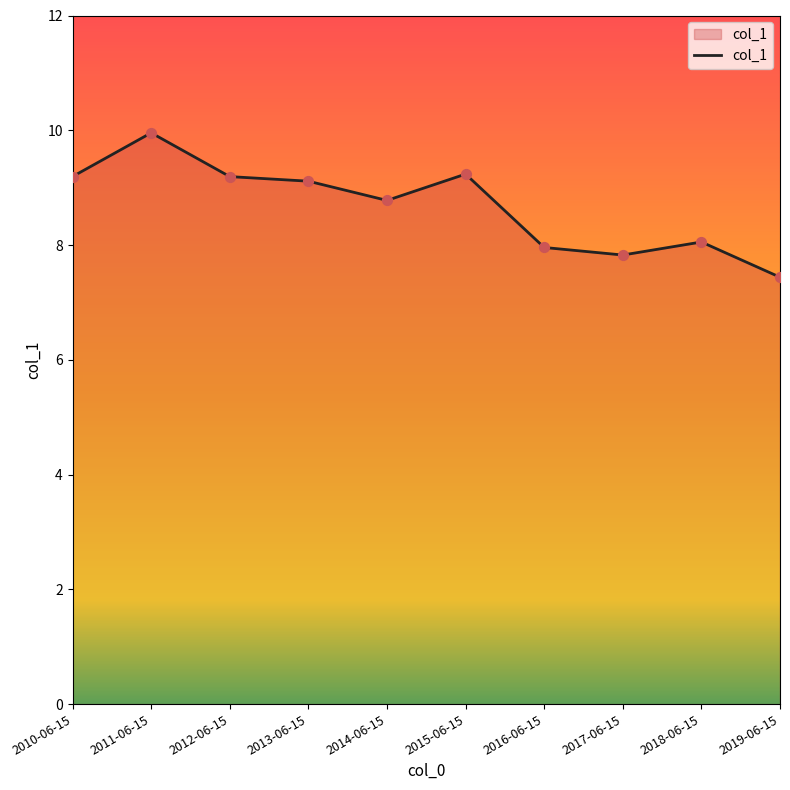

What is the change in value from 2014-06-15 to 2018-06-15?

-0.7